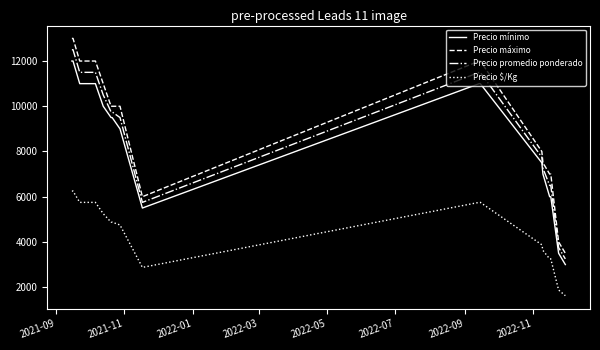

What is the difference between the maximum and minimum values in the Precio $/Kg series?

4625